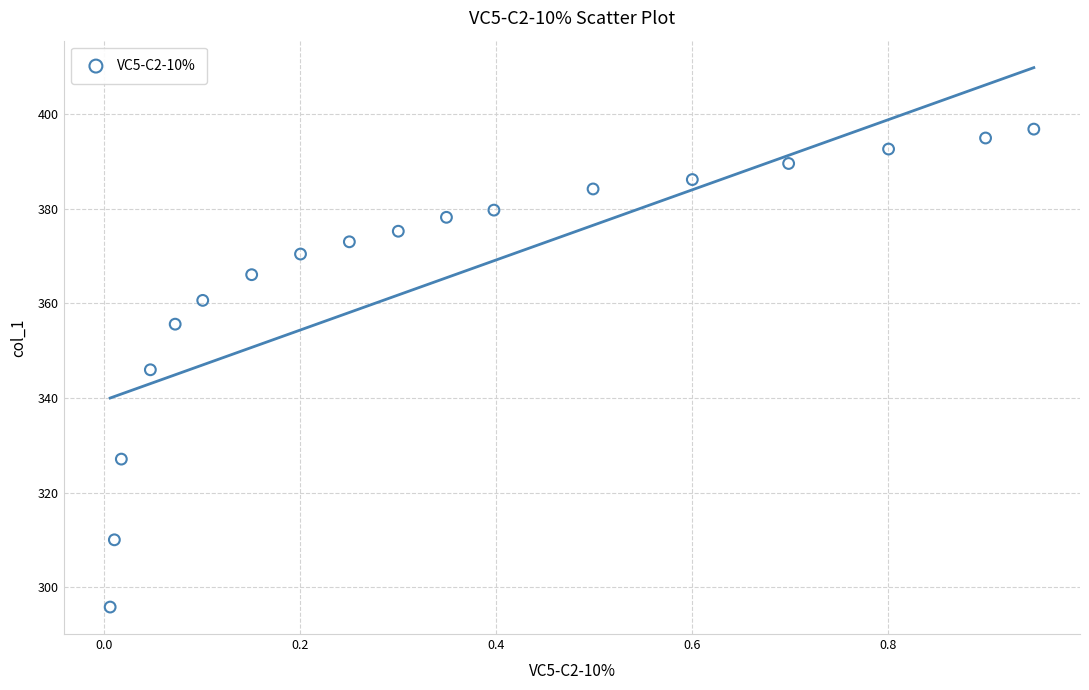

What is the range of X values (max minus min)?

0.9